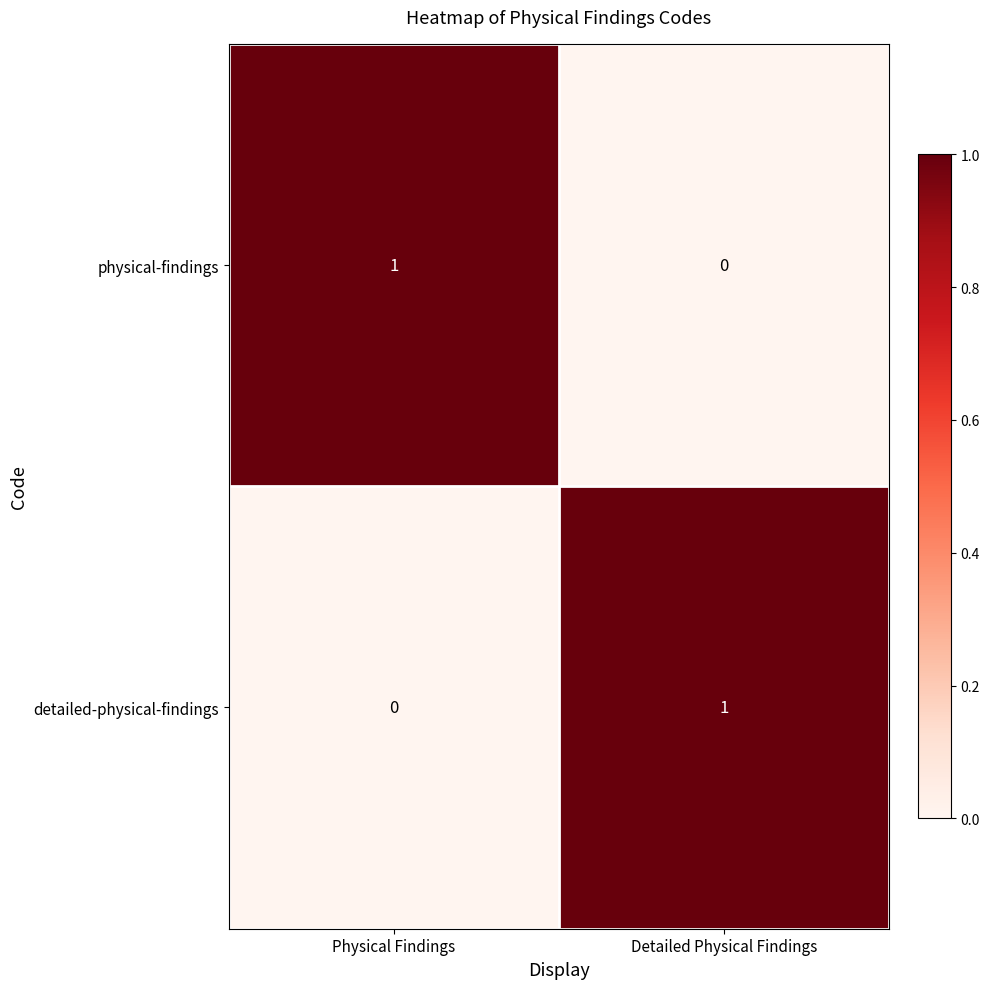

Which category has the lowest value in the detailed-physical-findings series?

Physical Findings